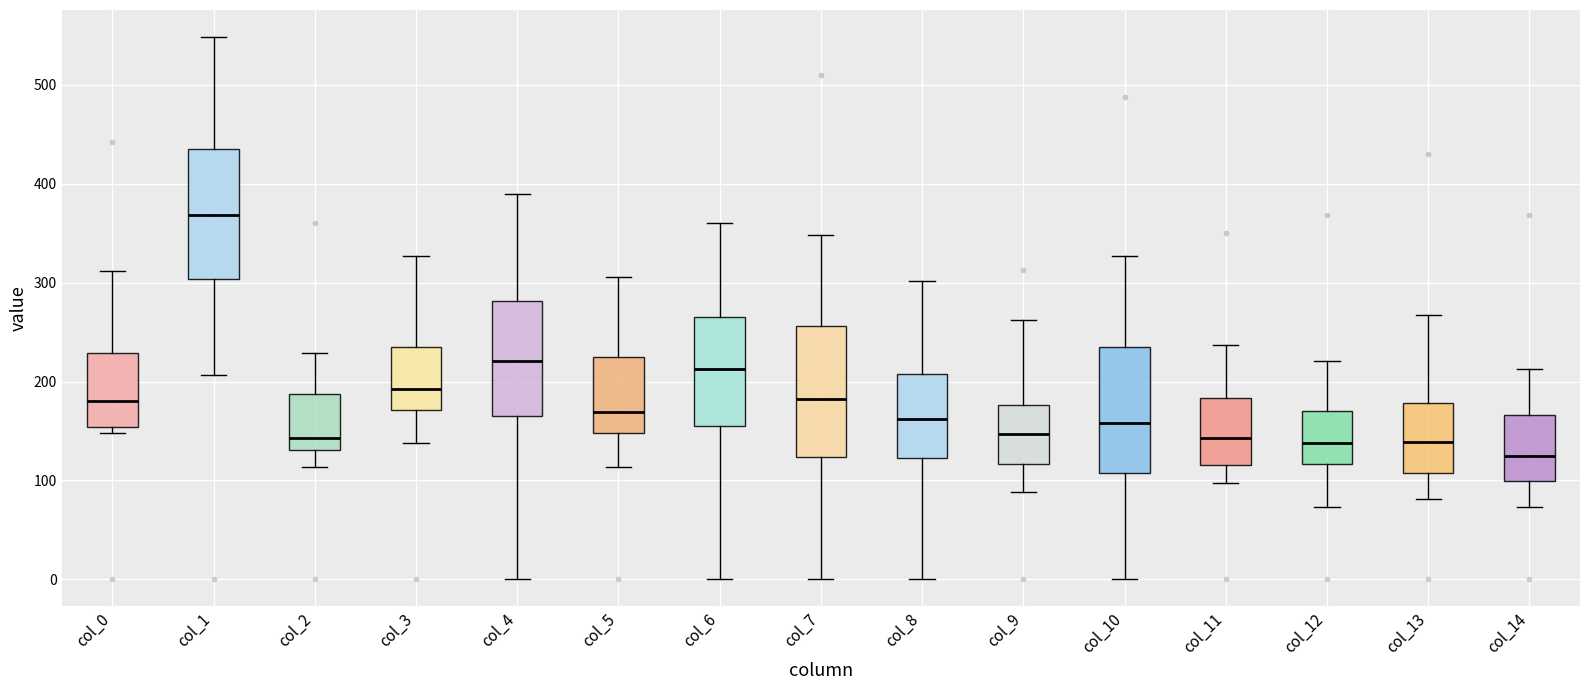

Reading left to right, transcribe this box plot: for each box, give where its median line is, the range the box spans, and where its two whiskers end, as read against the y-axis. The values are not printed on the chart, so give them approximately, as read against the axis.

col_0: median 180, box 150 to 230, whiskers 150 (just below the box's lower edge) to 310
col_1: median 370, box 300 to 430, whiskers 210 to 550
col_2: median 140, box 130 to 190, whiskers 110 to 230
col_3: median 190, box 170 to 240, whiskers 140 to 330
col_4: median 220, box 170 to 280, whiskers 0 to 390
col_5: median 170, box 150 to 220, whiskers 110 to 310
col_6: median 210, box 160 to 270, whiskers 0 to 360
col_7: median 180, box 120 to 260, whiskers 0 to 350
col_8: median 160, box 120 to 210, whiskers 0 to 300
col_9: median 150, box 120 to 180, whiskers 90 to 260
col_10: median 160, box 110 to 230, whiskers 0 to 330
col_11: median 140, box 120 to 180, whiskers 100 to 240
col_12: median 140, box 120 to 170, whiskers 70 to 220
col_13: median 140, box 110 to 180, whiskers 80 to 270
col_14: median 120, box 100 to 170, whiskers 70 to 210